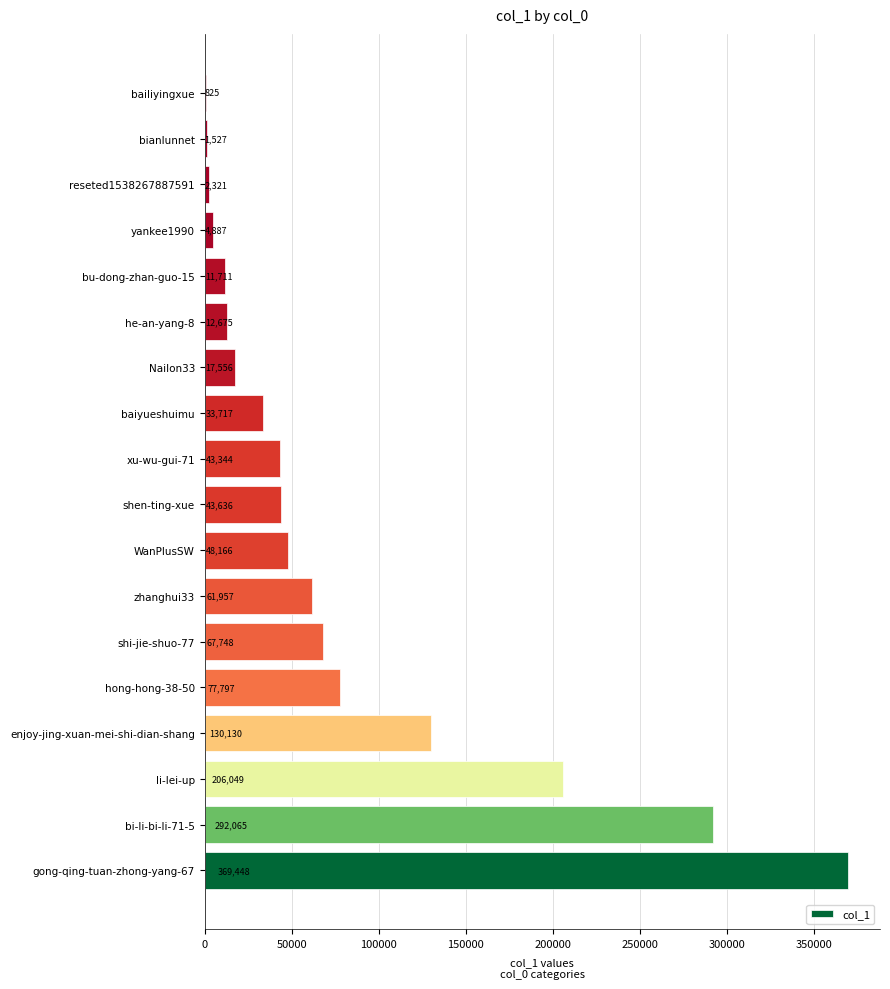

What is the greatest value displayed?

369448